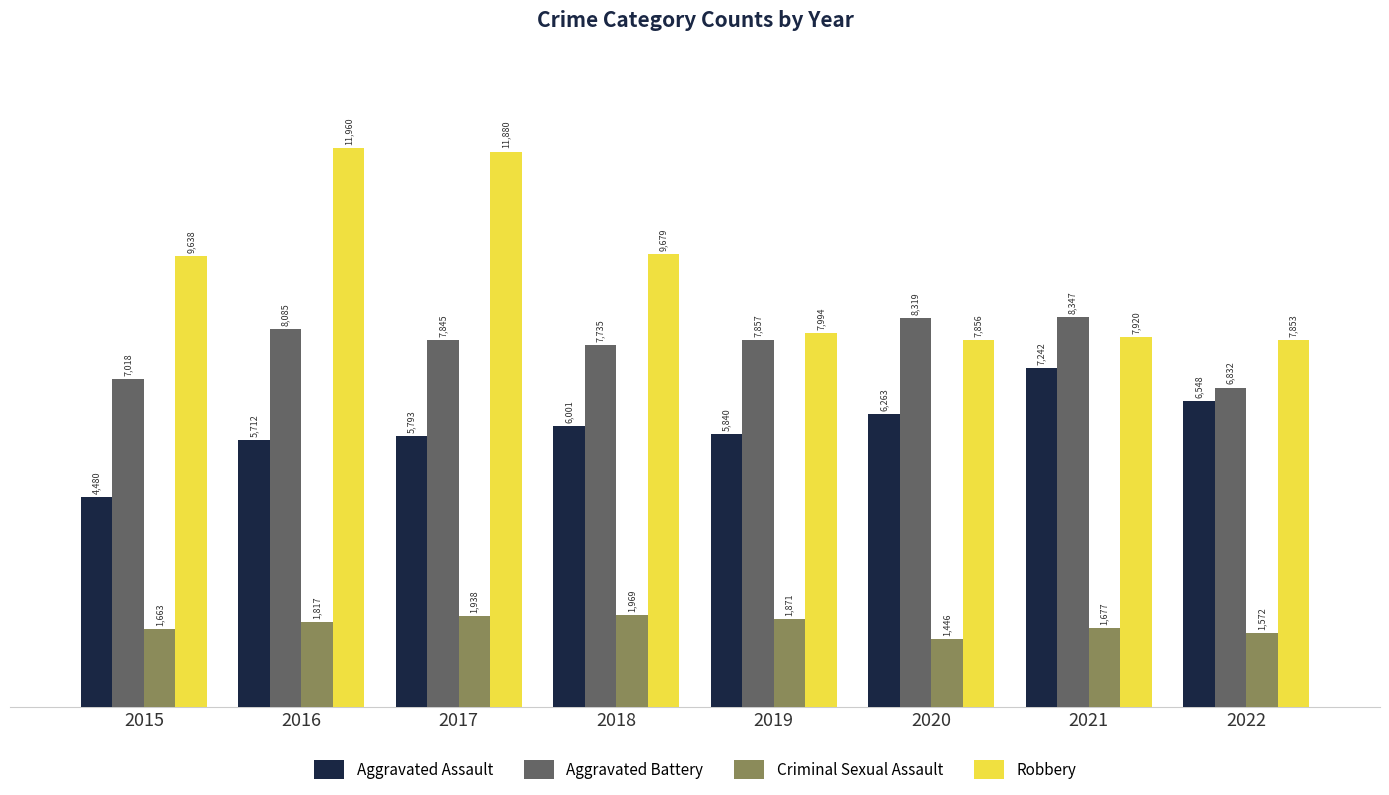

Which series has the largest range (max minus min)?

Robbery